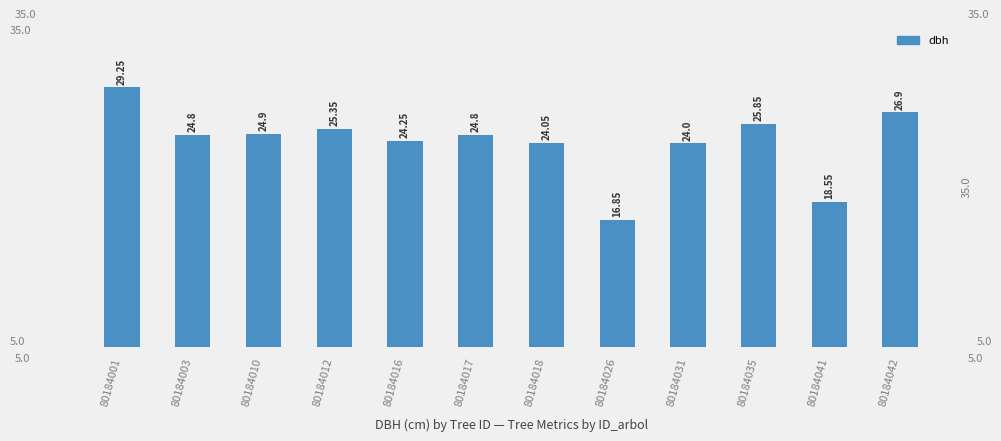

What is the smallest value displayed?

16.9